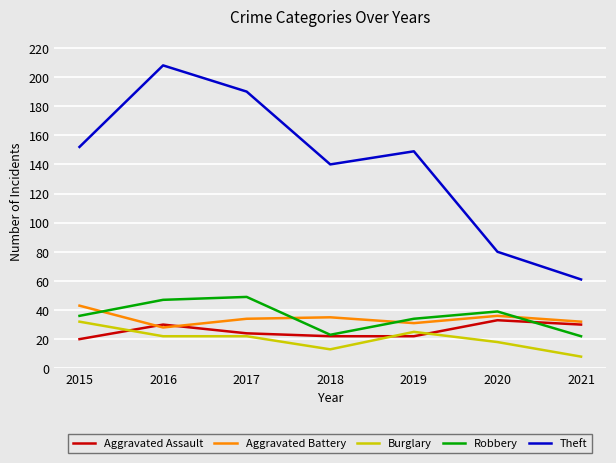

Rank the series at 2017 from highest to lowest value.

Theft, Robbery, Aggravated Battery, Aggravated Assault, Burglary